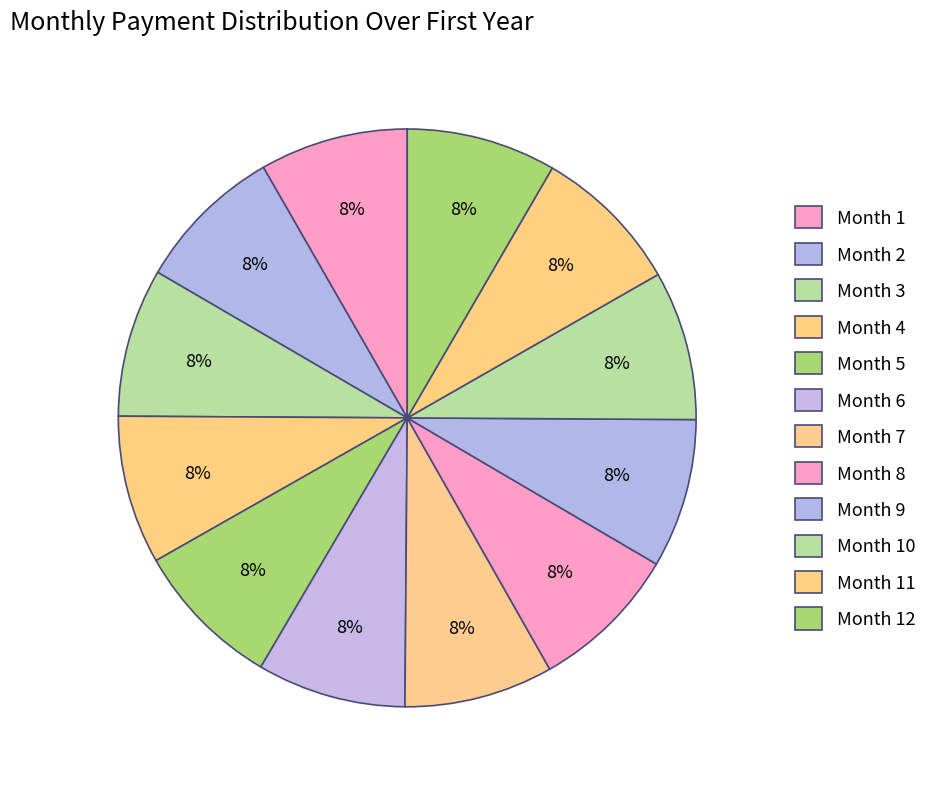

How many segments does this pie chart have?

12